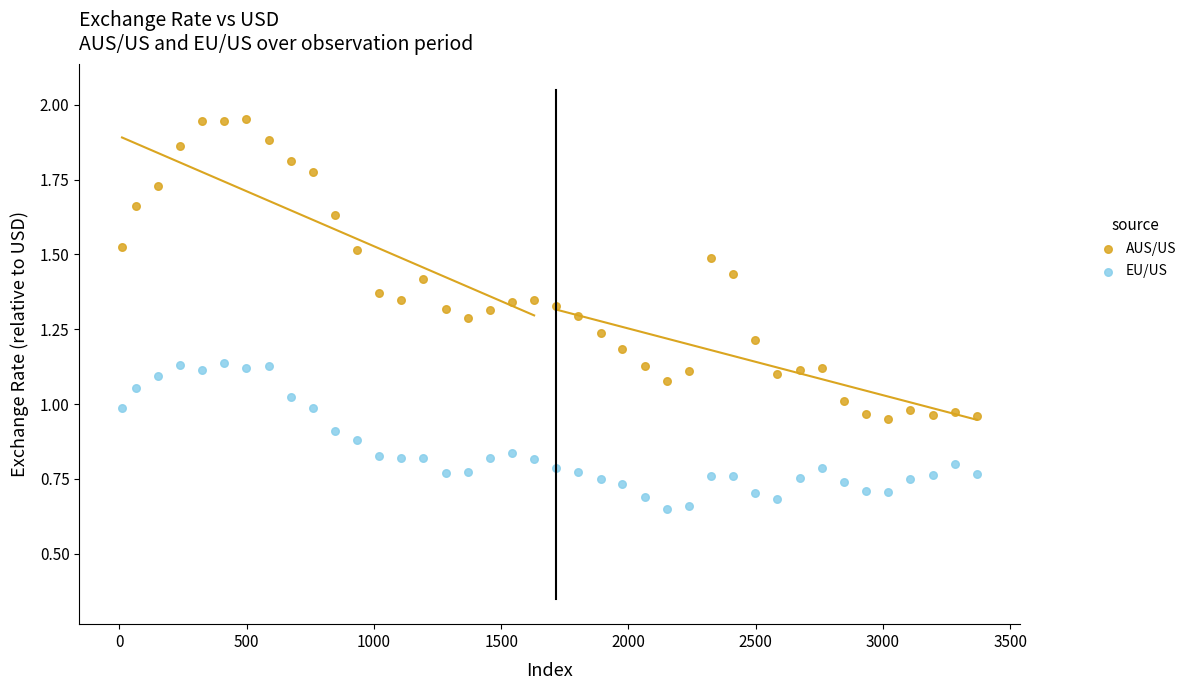

What are all the series names shown in the legend?

AUS/US, EU/US